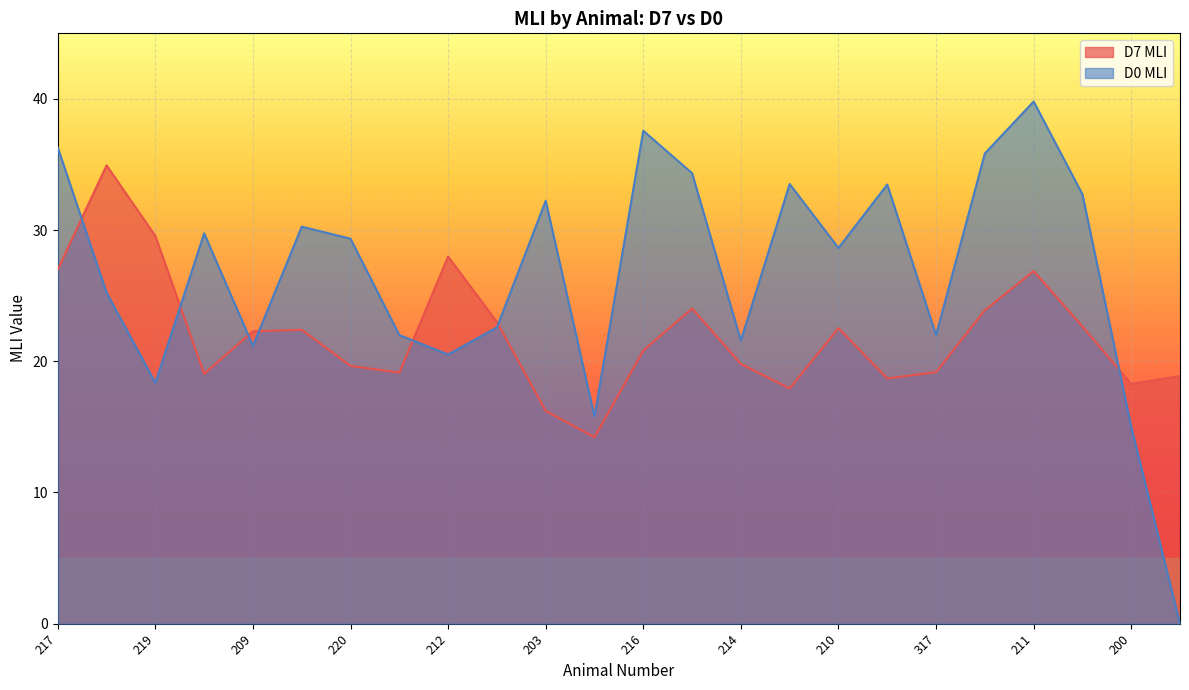

The value of D7 MLI at 217 is 27.0. True or false?

True